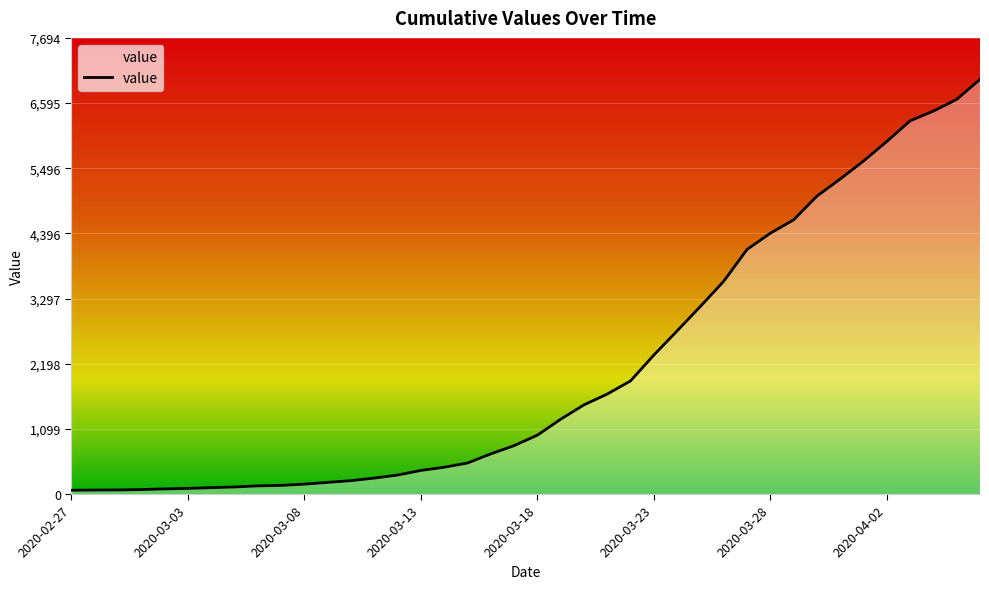

What is the maximum value shown in the chart?

6995